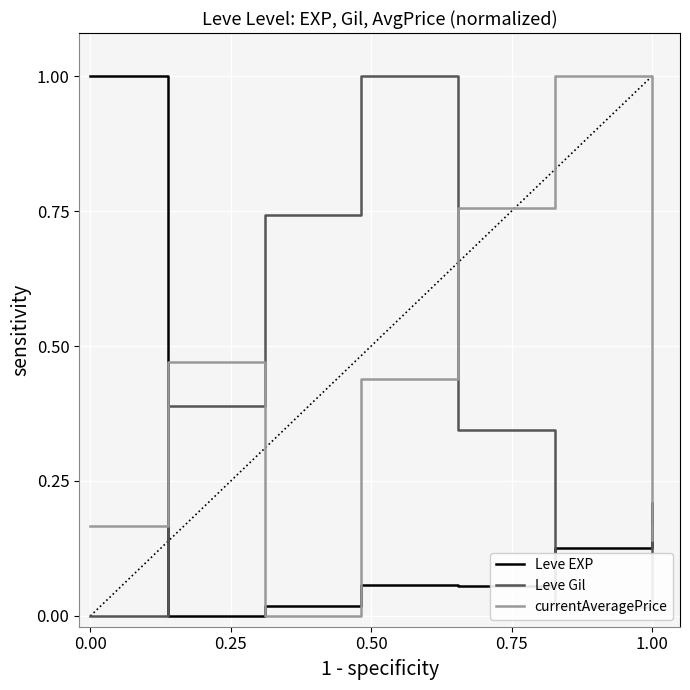

List the series in order of their overall mean, lowest first.

Leve EXP, Leve Gil, currentAveragePrice